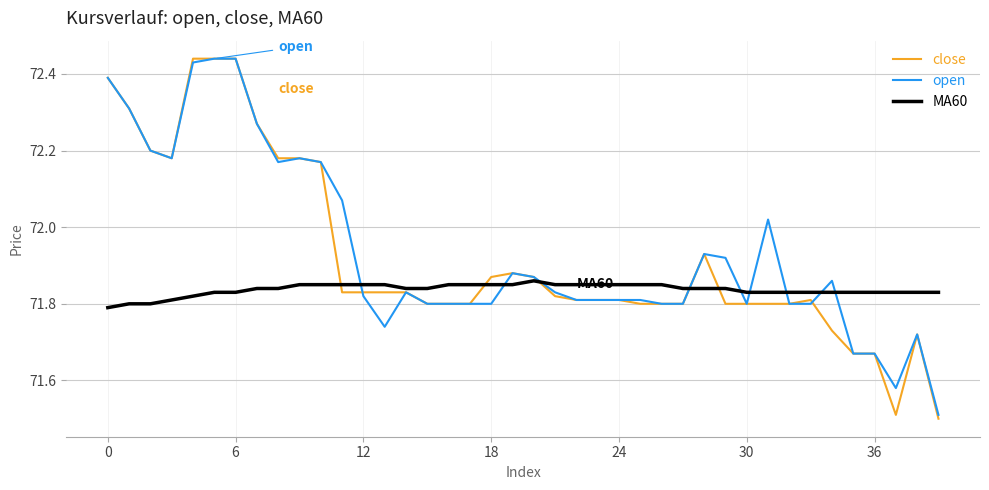

Which series has the largest total across all categories?

open